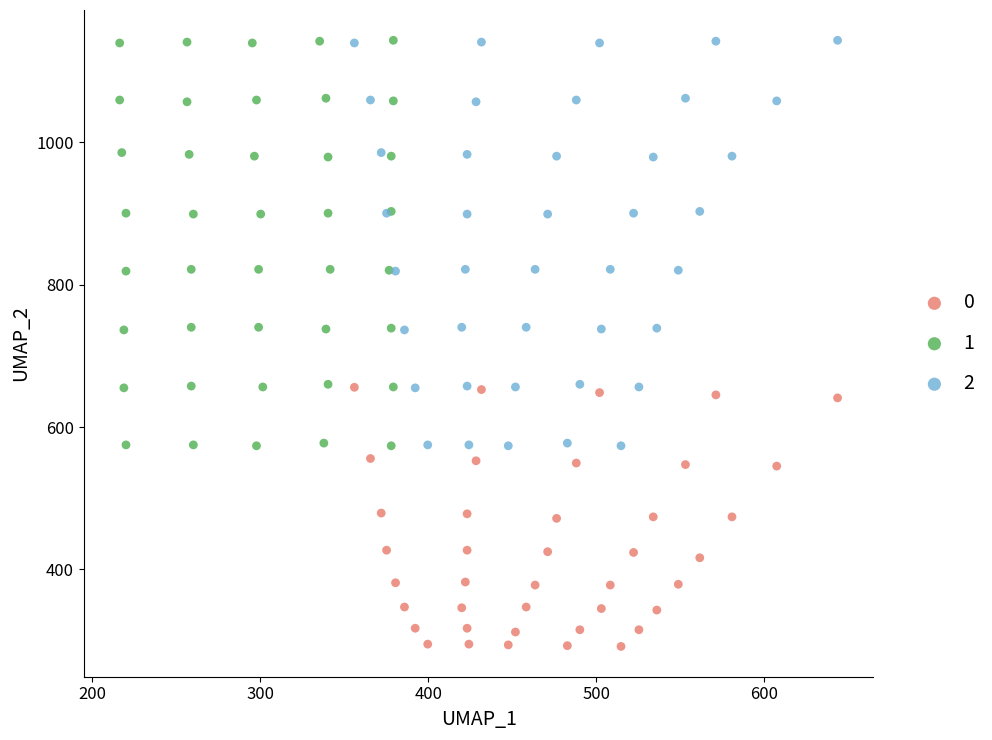

What are all the series names shown in the legend?

0, 1, 2